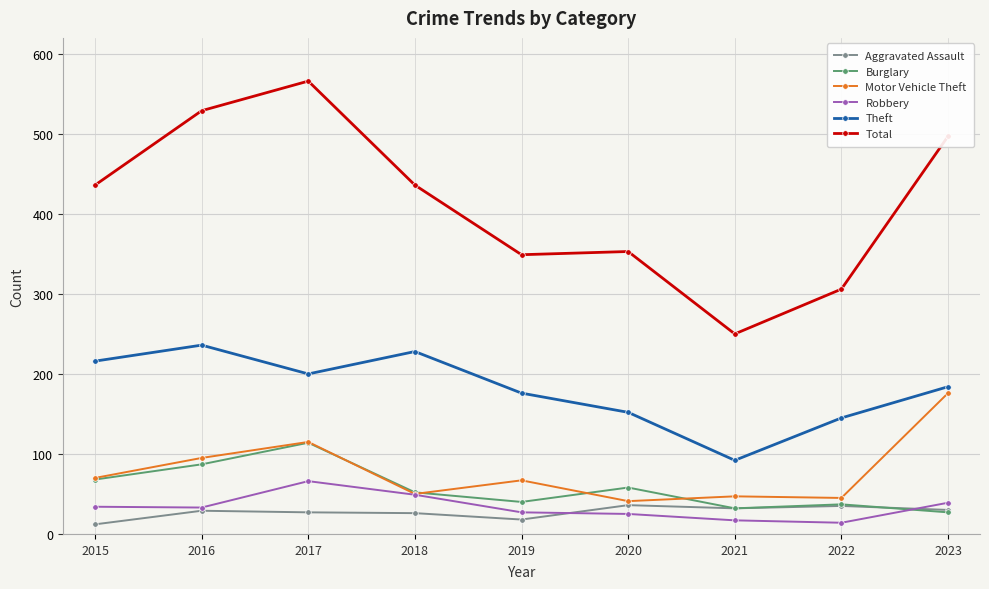

What is the average value of the Total series?

414